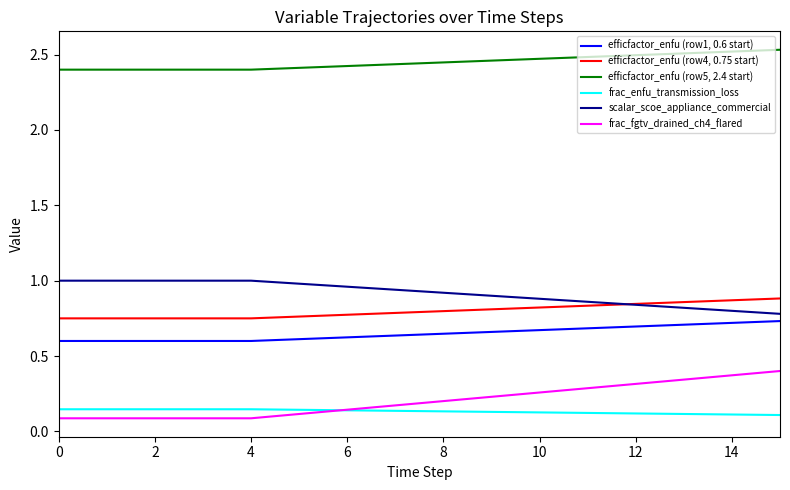

True or false: scalar_scoe_appliance_commercial and frac_fgtv_drained_ch4_flared cross at least once.

False